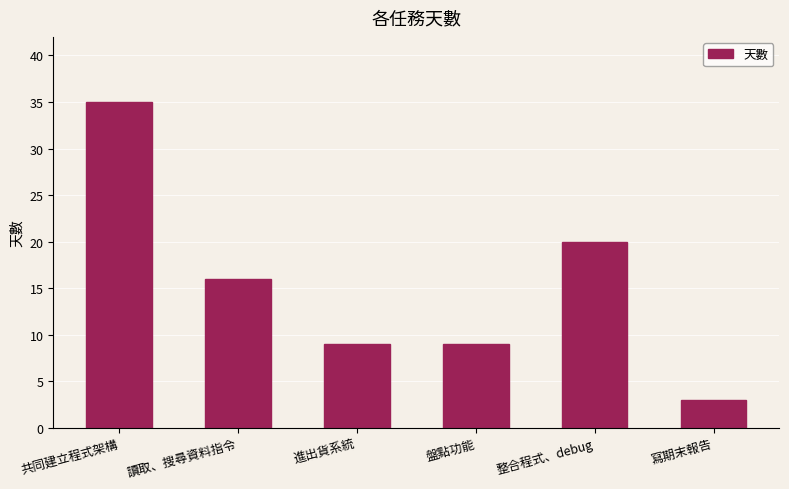

What is the label of the 1st bar from the left?

共同建立程式架構